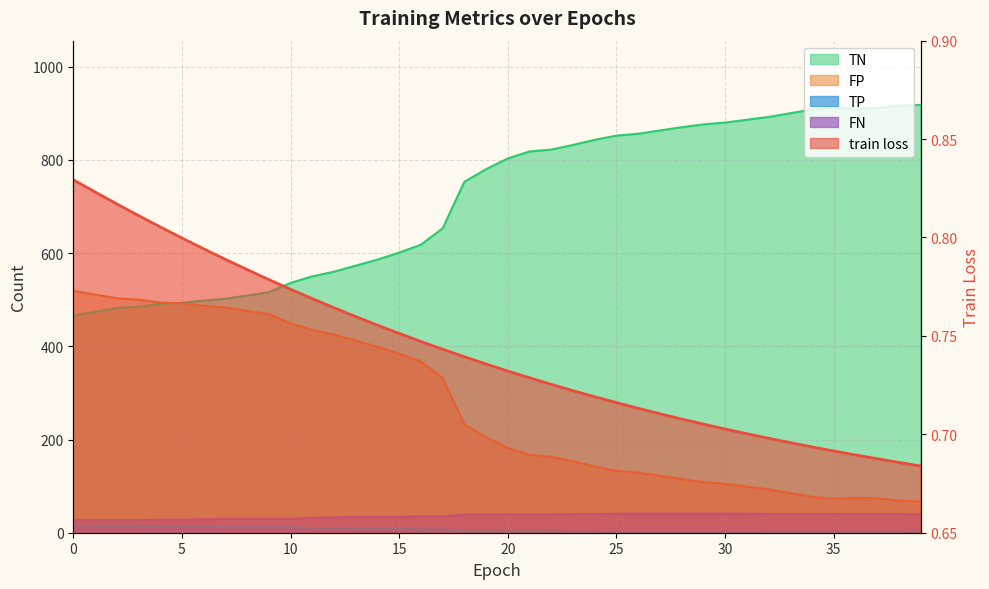

Which category has the lowest value across all series?

39